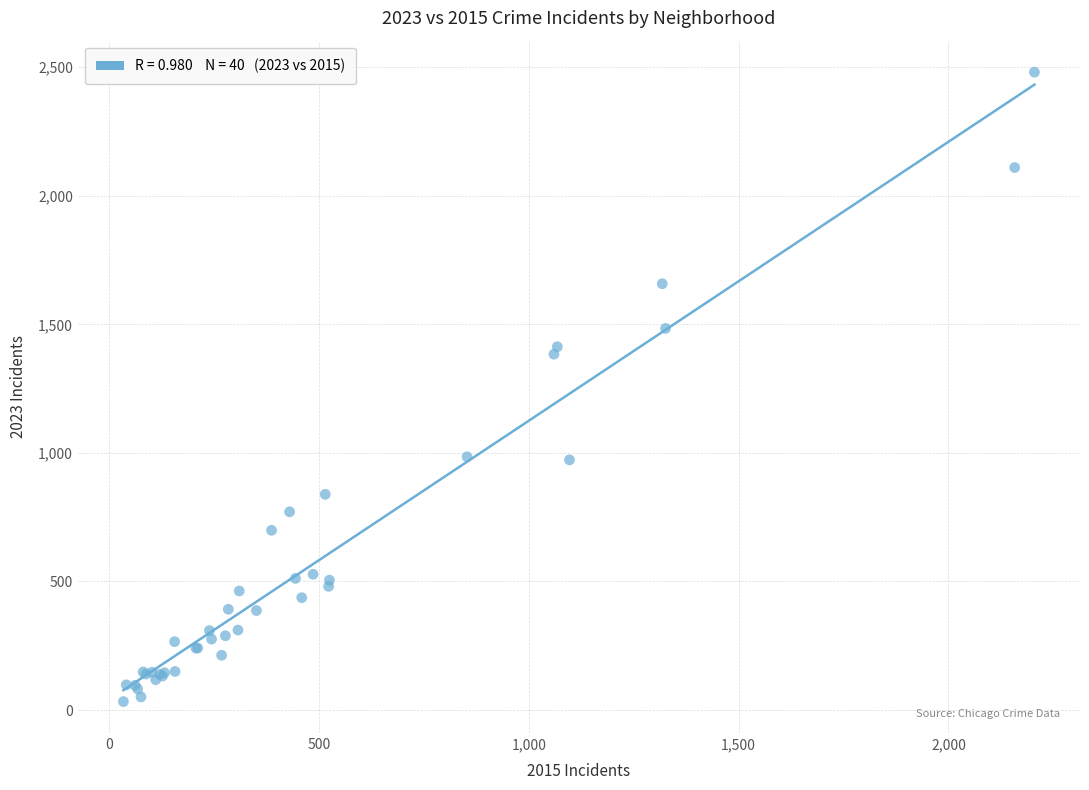

What Y value in the scatter plot is closest to 1257?

1384